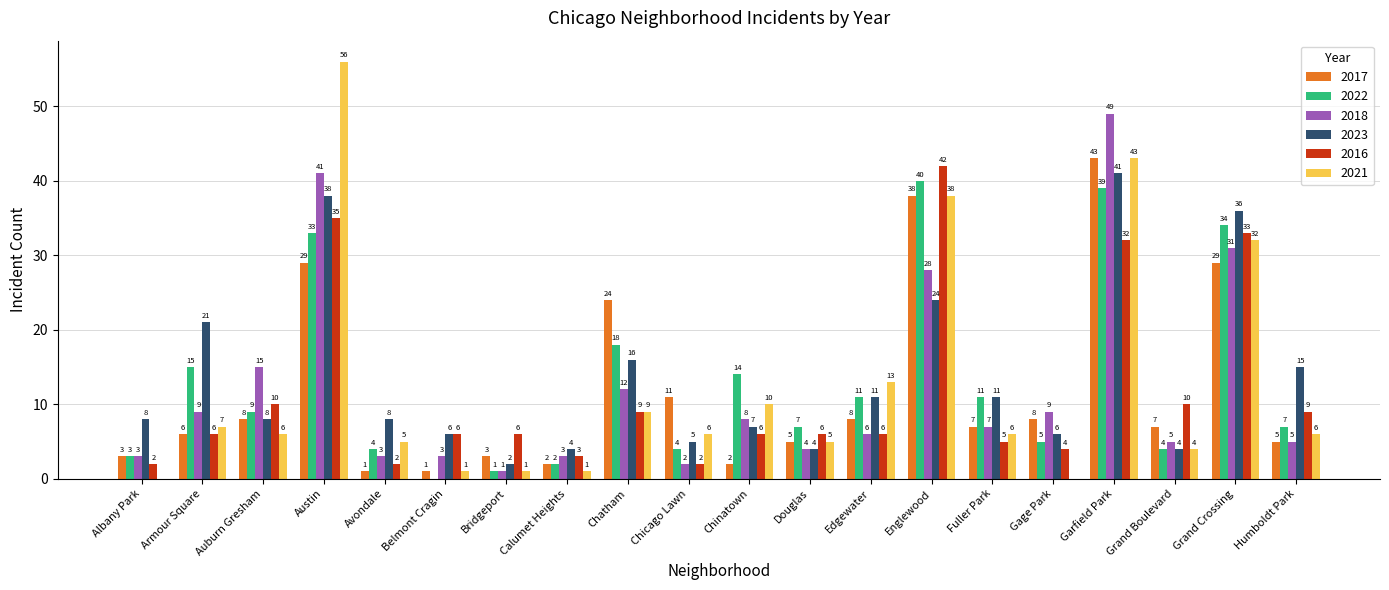

Where is 2023 nearest to the value 21?

Armour Square